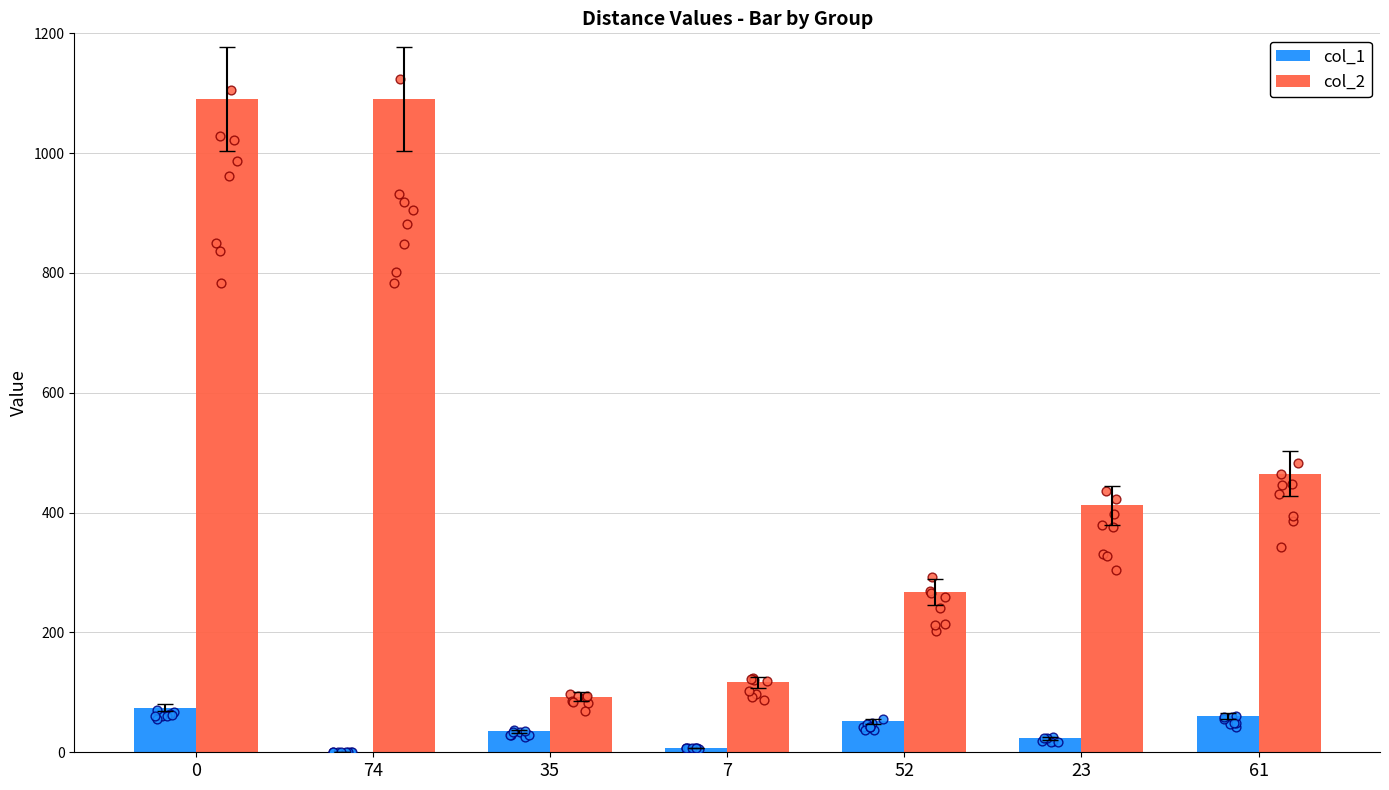

At how many categories does at least one series exceed 411?

4